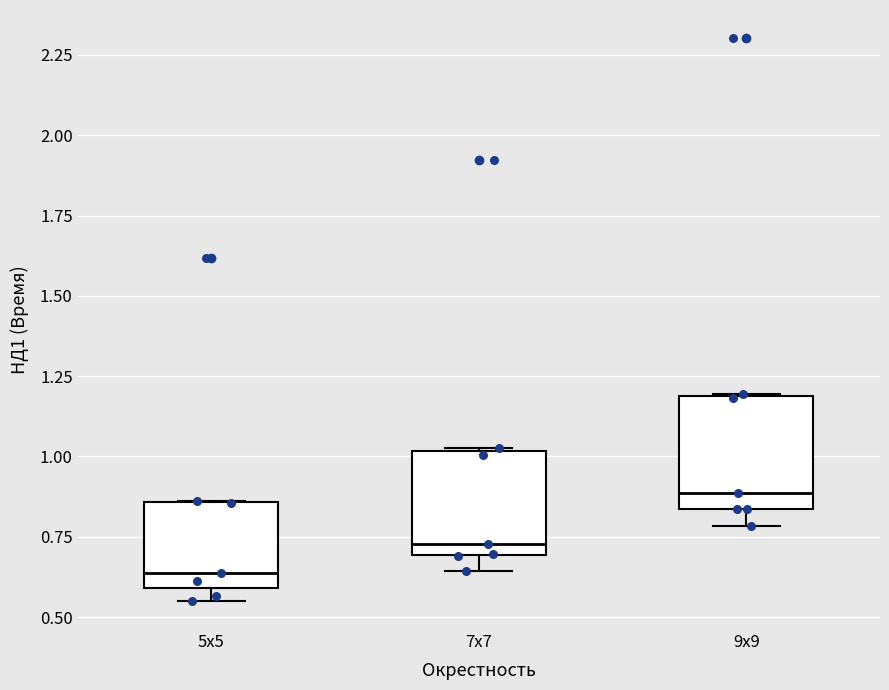

Reading left to right, read every box against the y-axis: the position of its median line, the range the box covers, and the ends of its whiskers. The values are not printed on the chart, so give them approximately, as read against the axis.

5x5: median 0.65, box 0.60 to 0.85, whiskers 0.55 to 0.85
7x7: median 0.75, box 0.70 to 1.00, whiskers 0.65 to 1.05
9x9: median 0.90, box 0.85 to 1.20, whiskers 0.80 to 1.20